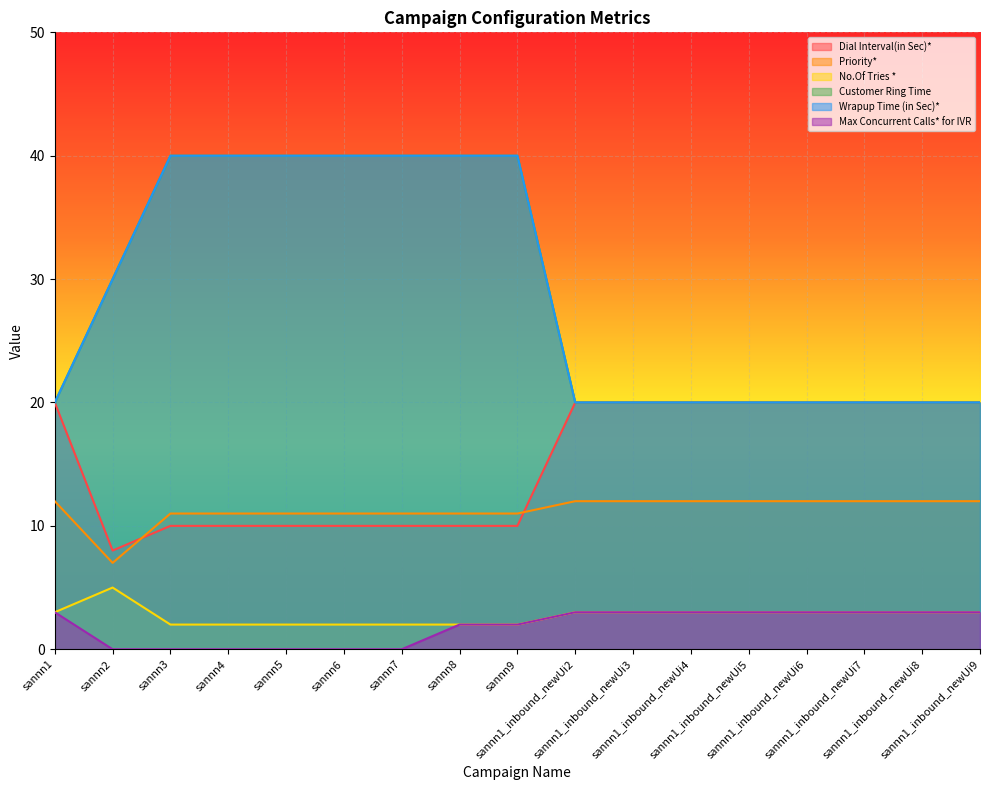

How many values in the Customer Ring Time series exceed 20?

8